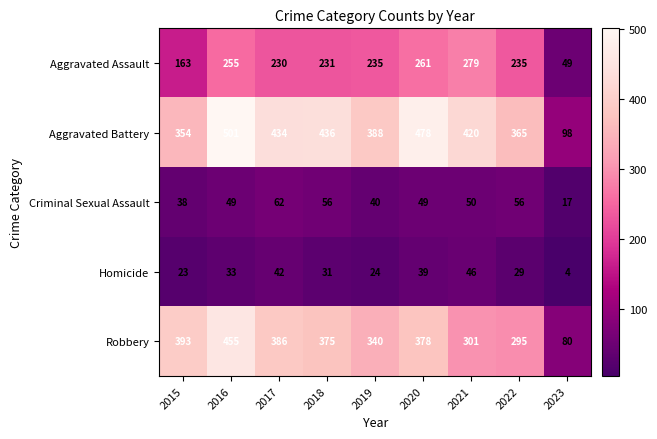

At 2019, list the series in order from smallest to largest.

Homicide, Criminal Sexual Assault, Aggravated Assault, Robbery, Aggravated Battery